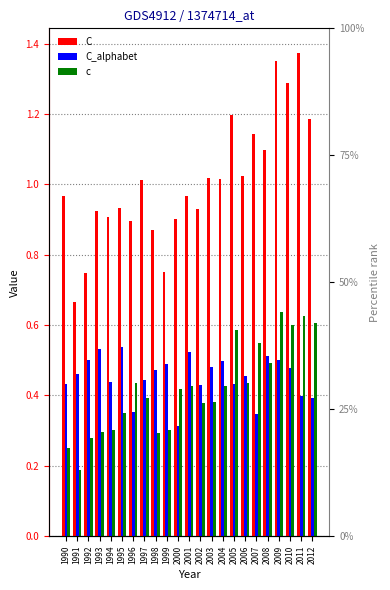

What value does the c series have at 1992?

0.3